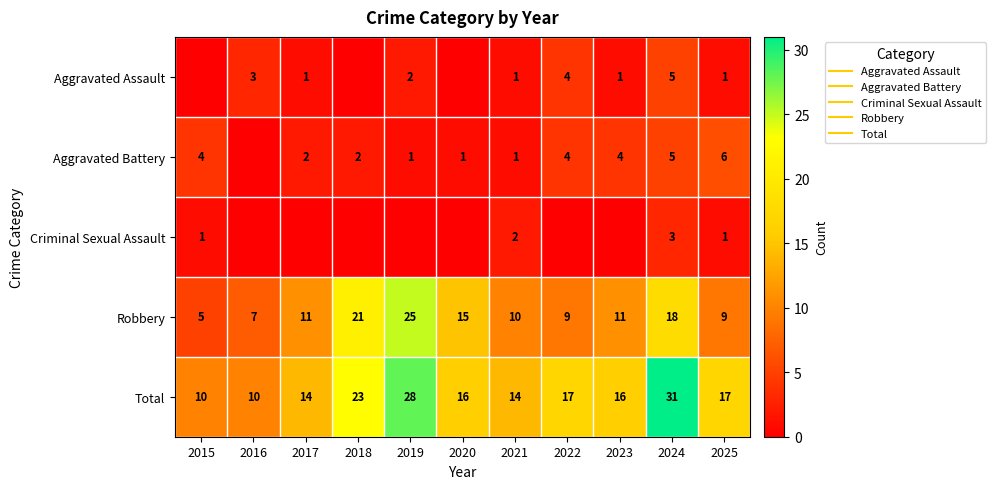

The Aggravated Battery series shows 2 at 2018. True or false?

True